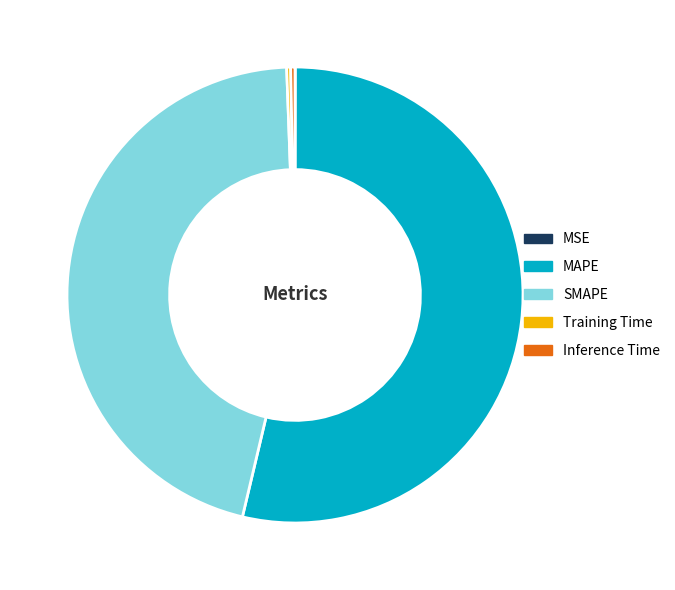

What is the largest slice in the pie chart?

MAPE